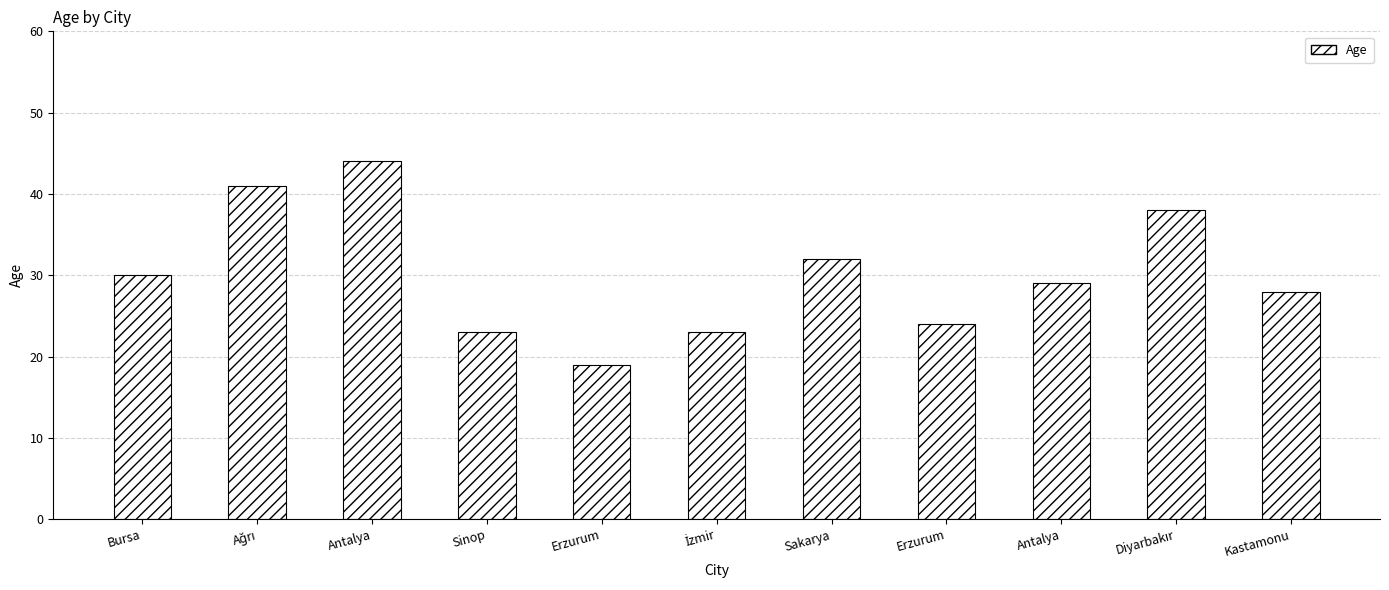

How many series are shown in this chart?

1